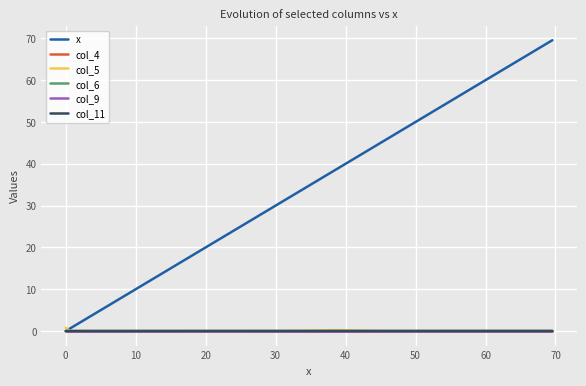

What is the maximum value shown in the chart?

69.6